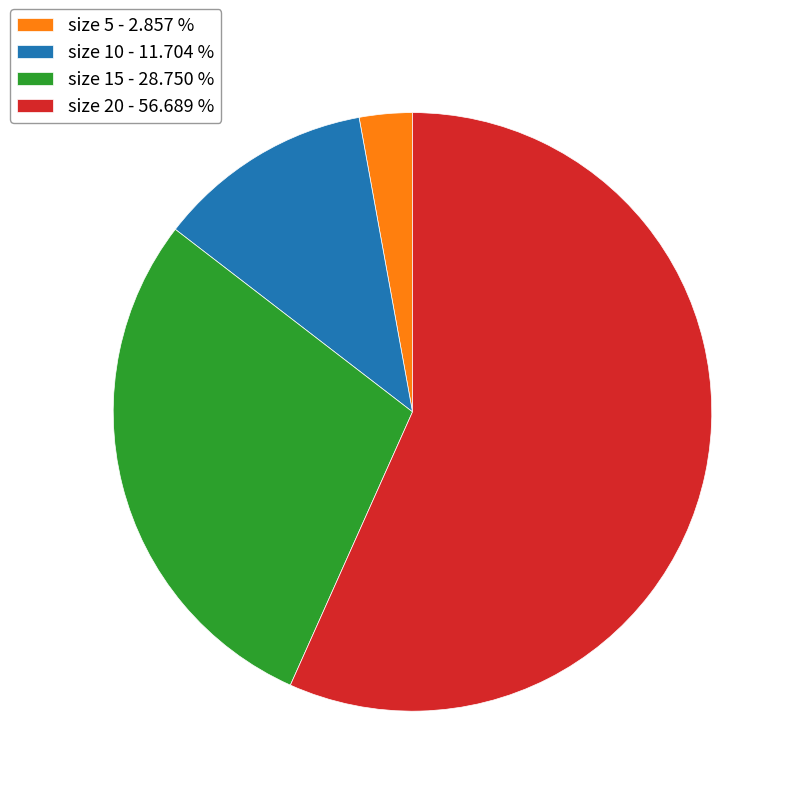

Which category has the smallest portion of the pie?

size 5 - 2.857 %